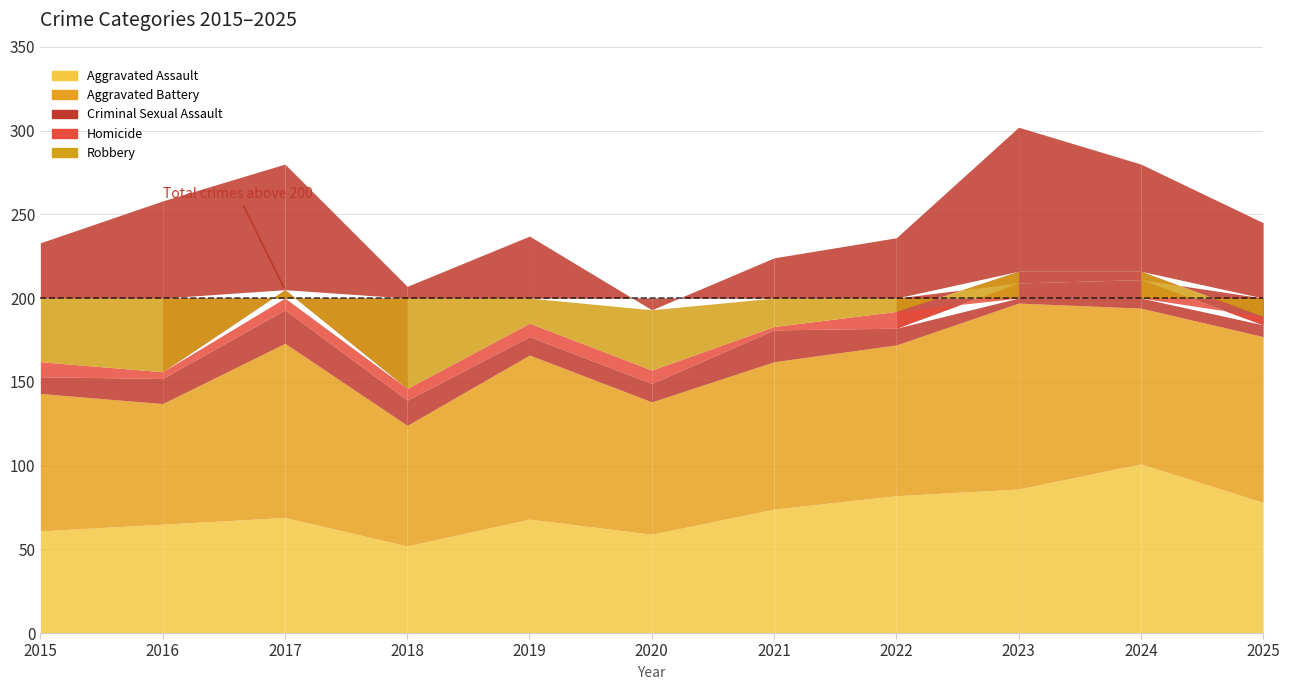

At which category is the sum across all series the highest?

2023